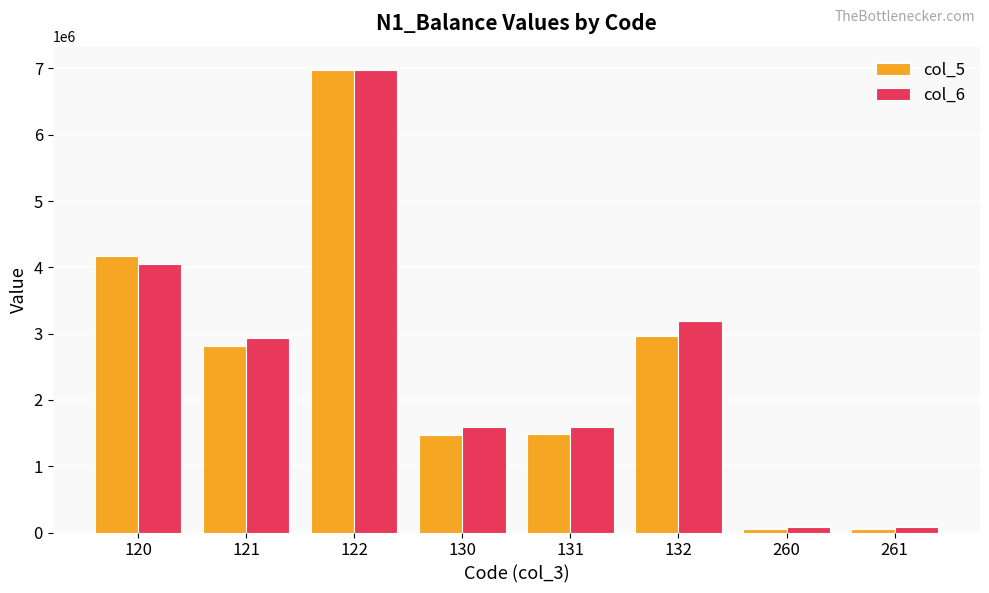

Which series changed the most between 121 and 130?

col_5